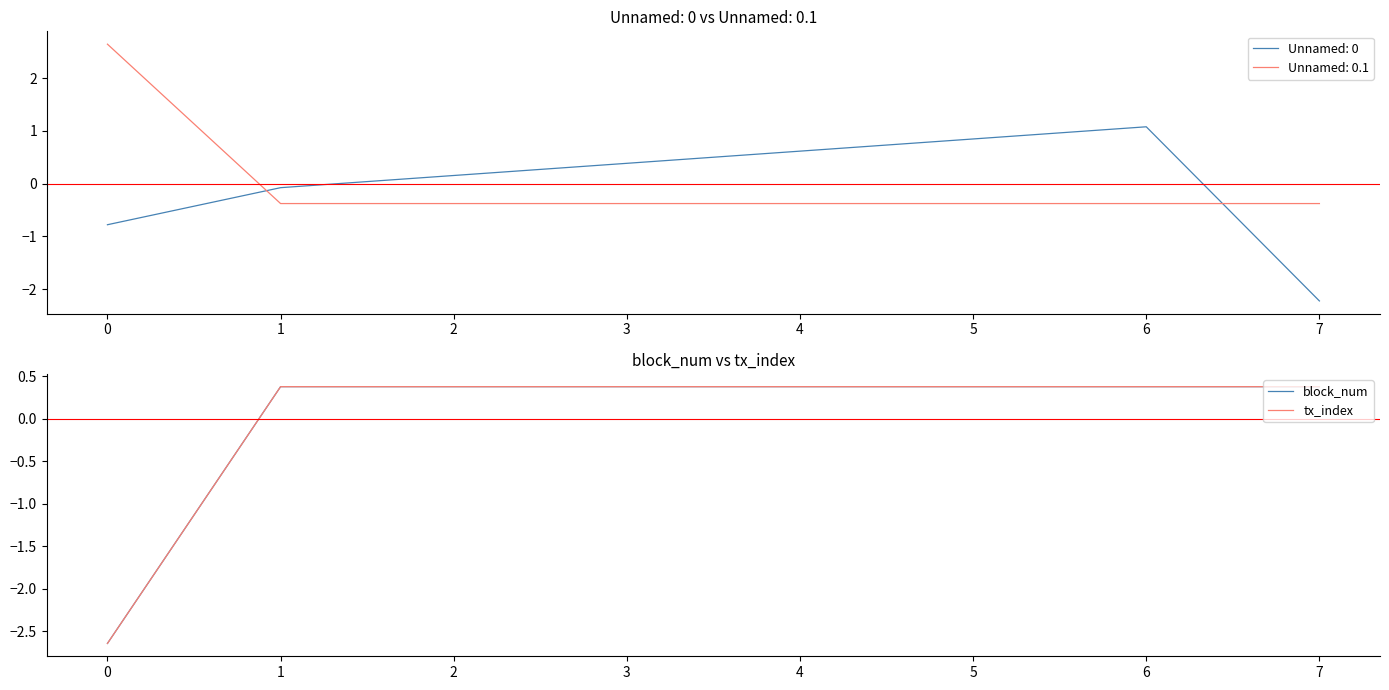

Which category has the highest value in the Unnamed: 0 series?

6